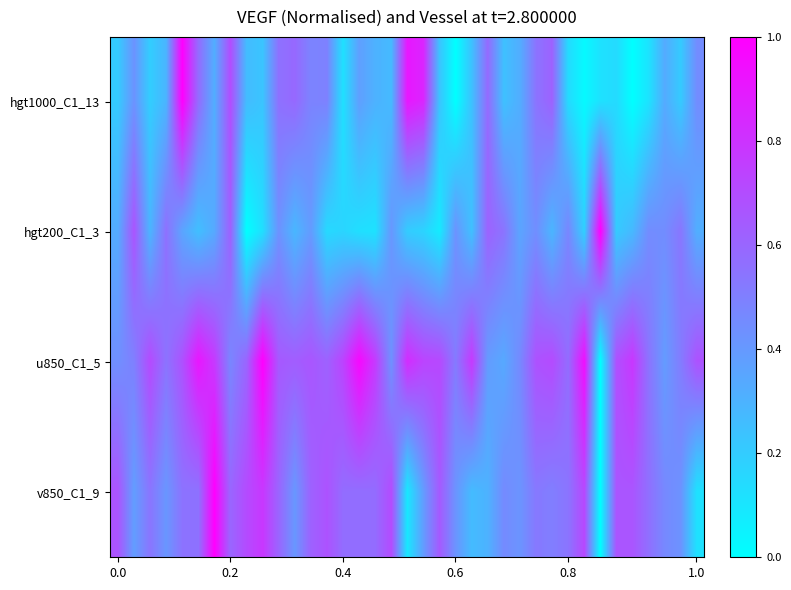

Count the number of categories in the chart.

37